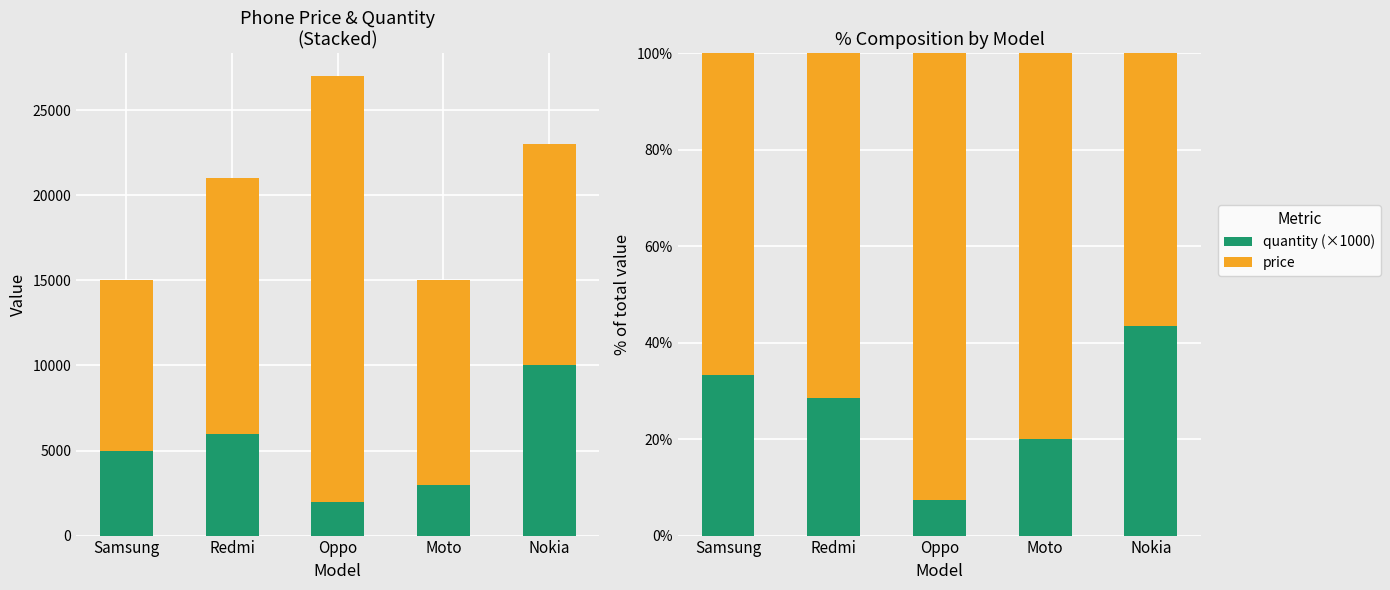

What position from the right is Redmi?

4